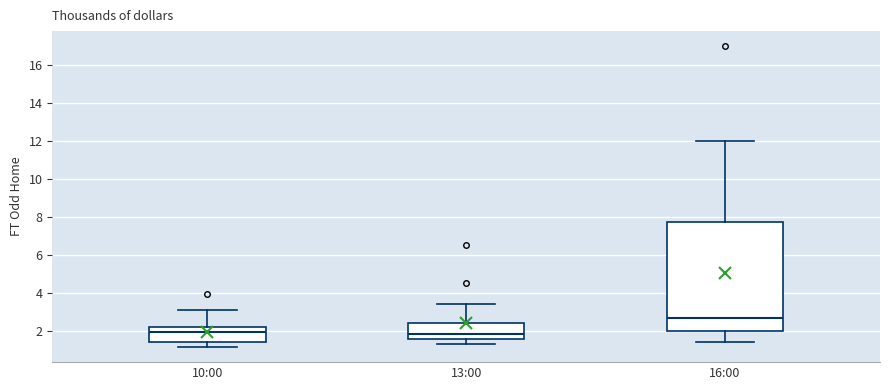

Which box's median line is the highest?

16:00